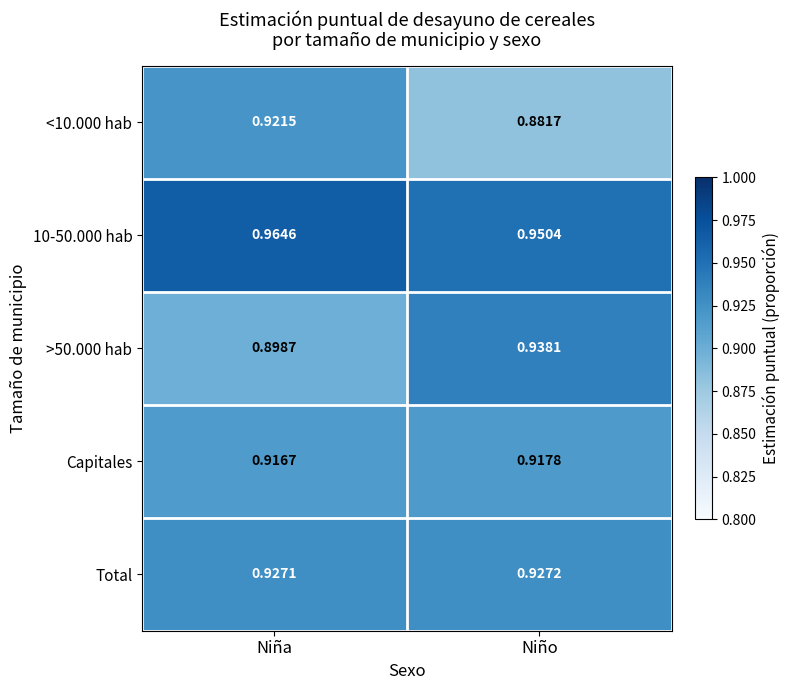

At which category is the sum across all series the highest?

Niña